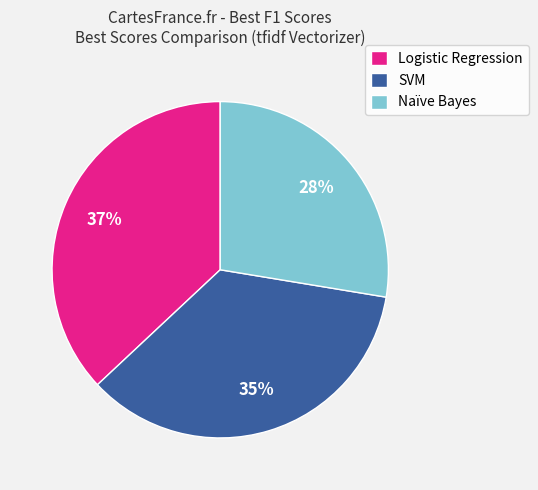

To the nearest percent, what is the difference between the largest and smallest slice percentages?

9%